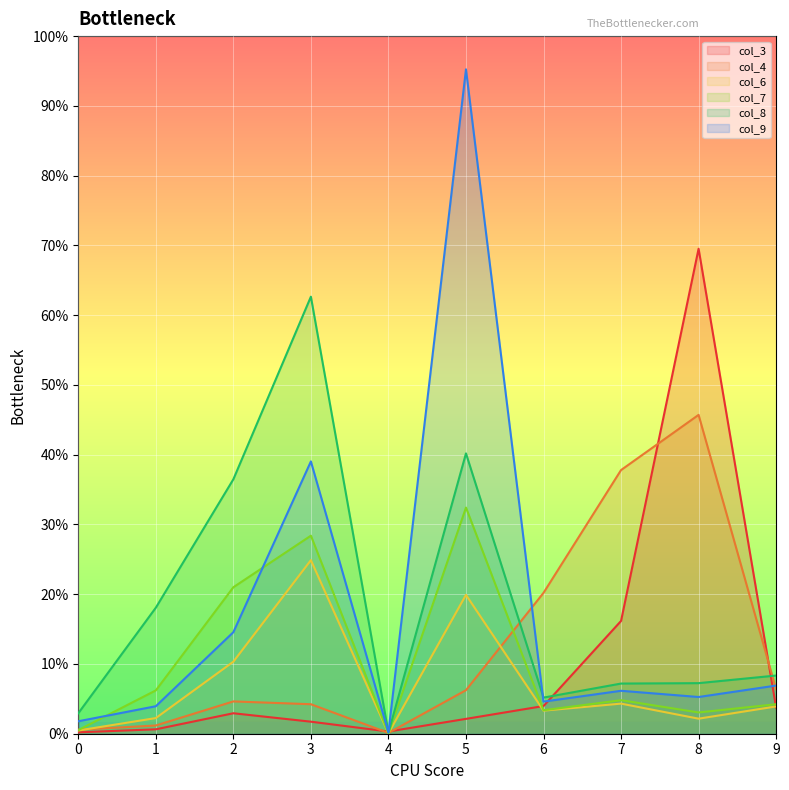

Which has a higher value, 8 or 3?

8